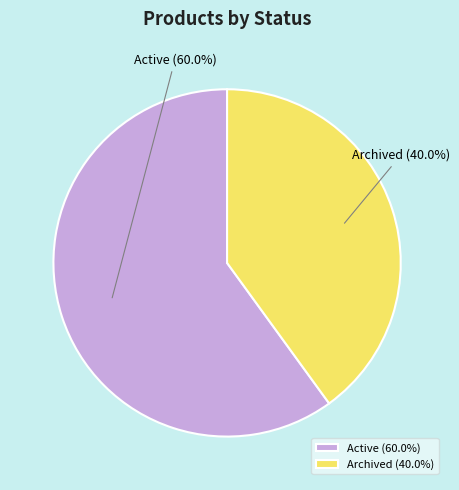

Approximately how many times larger is the value at Archived compared to Active?

0.7